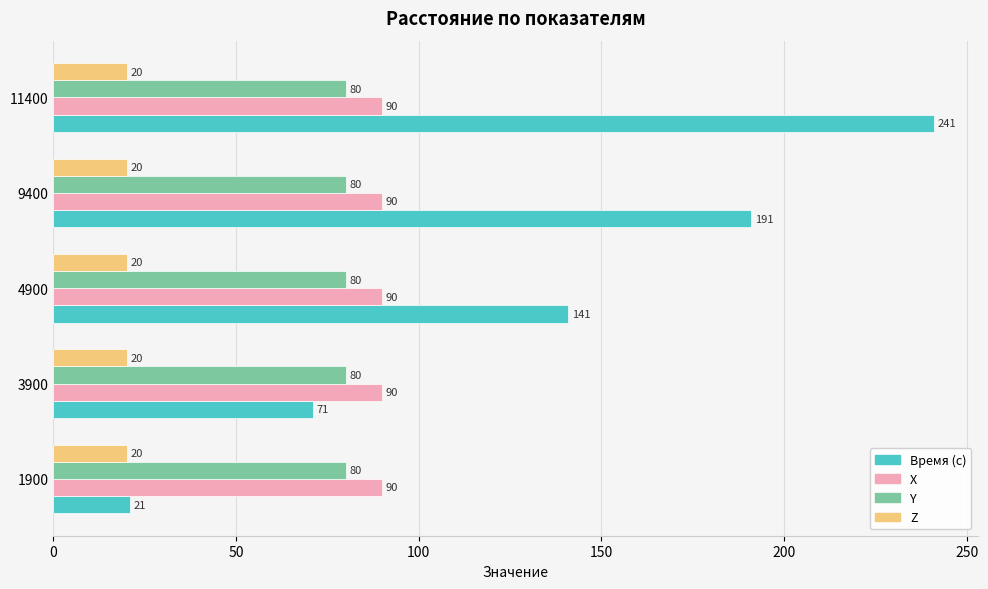

What is the sum of all Y values?

400